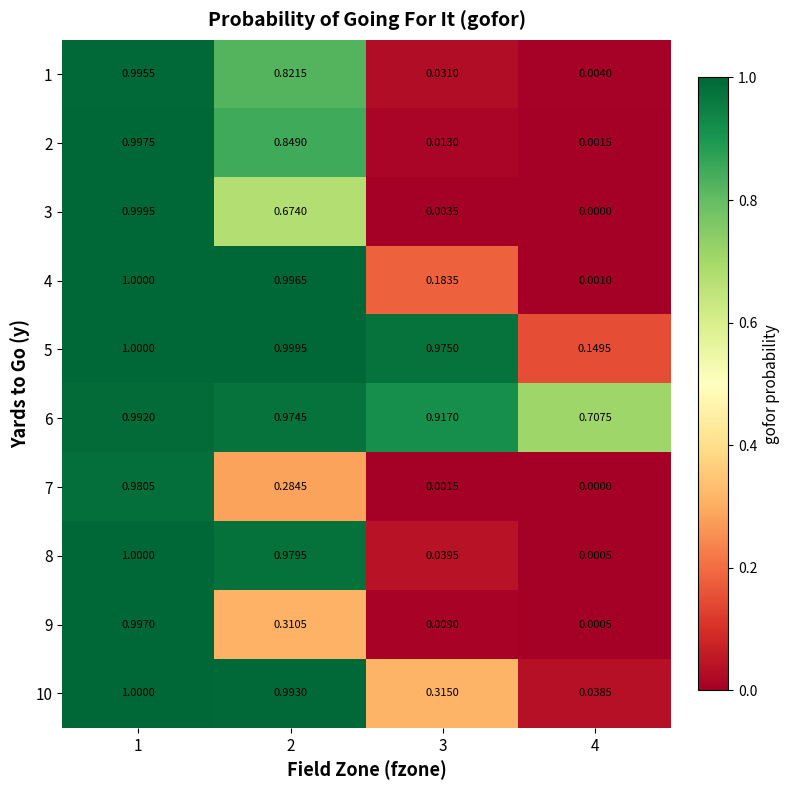

How many data points does each series have?

4